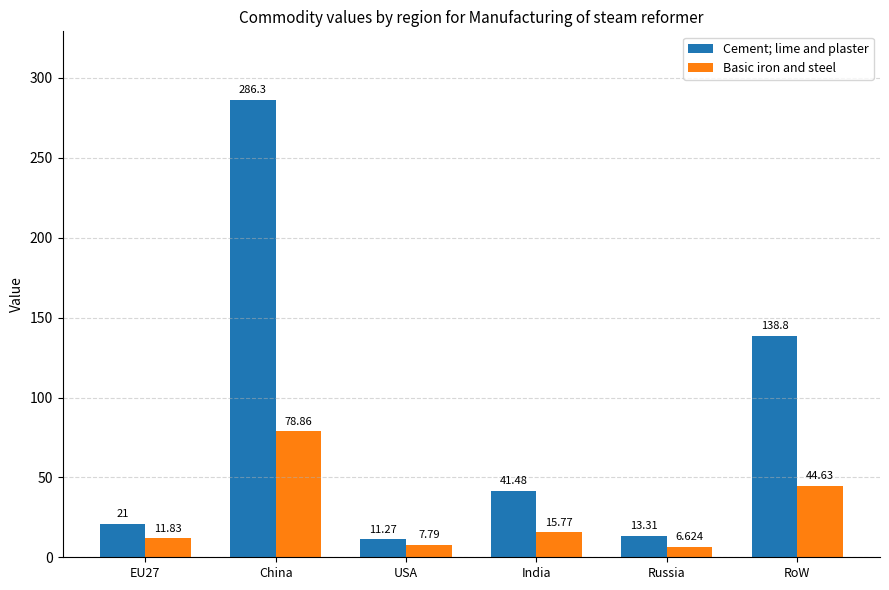

How many groups of bars are there?

6